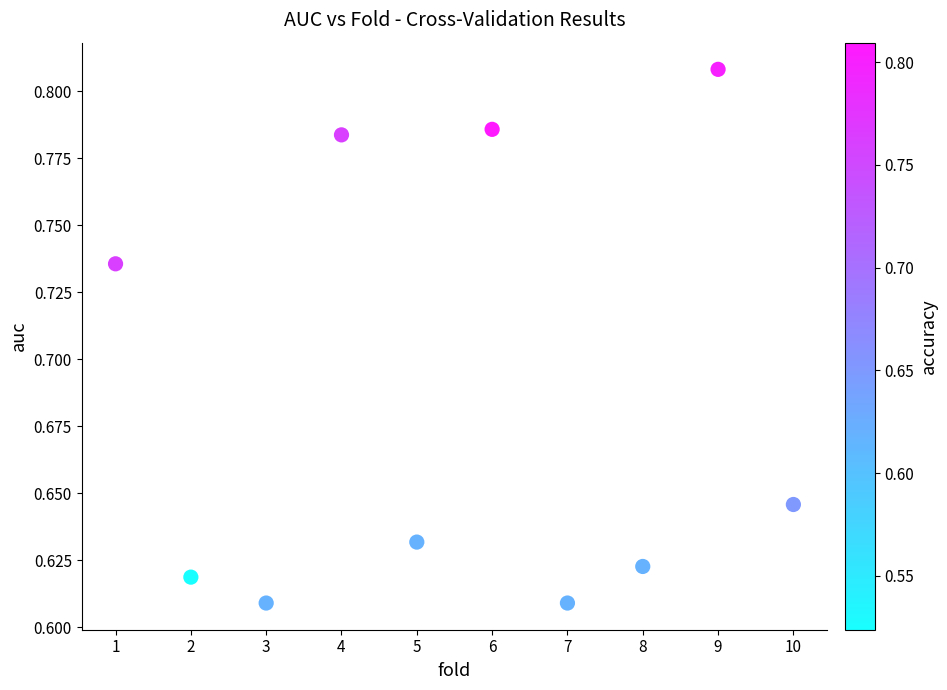

What is the average X value?

5.5